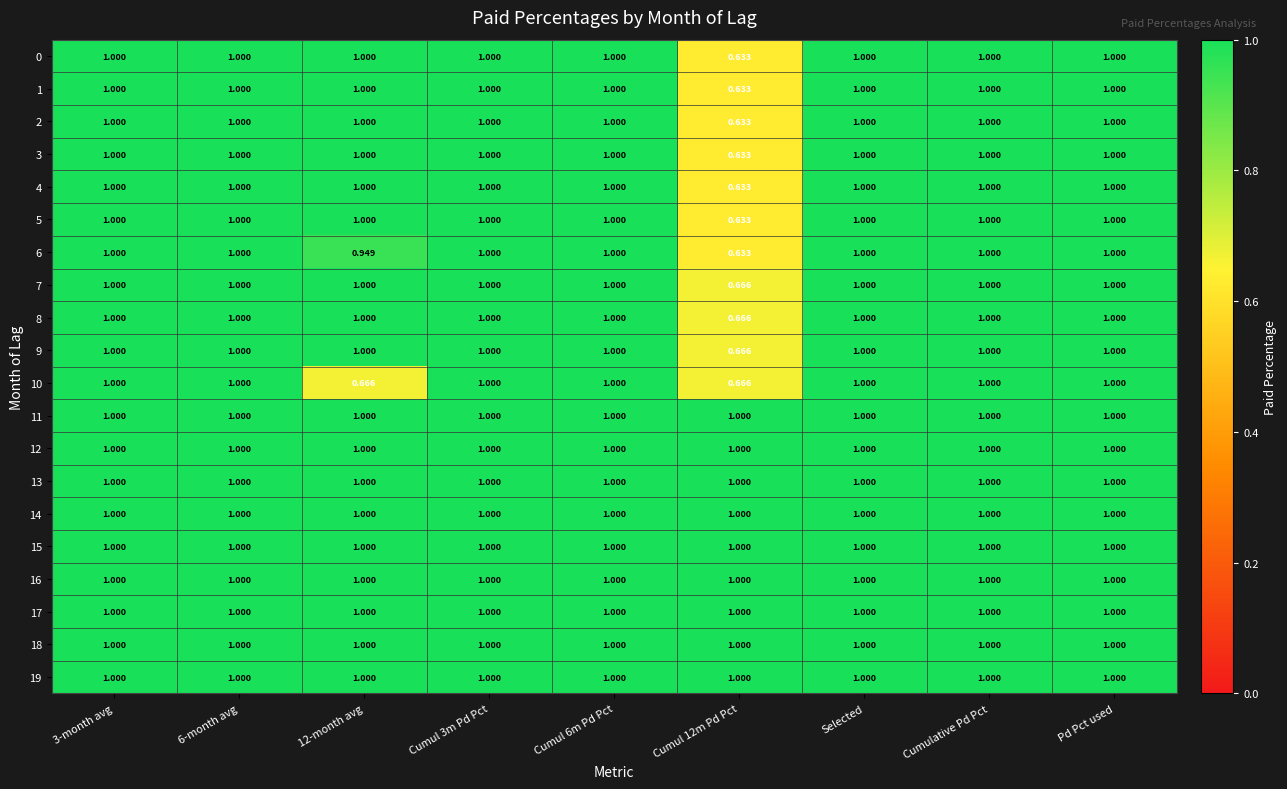

How many values in the 0 series are below 1?

1